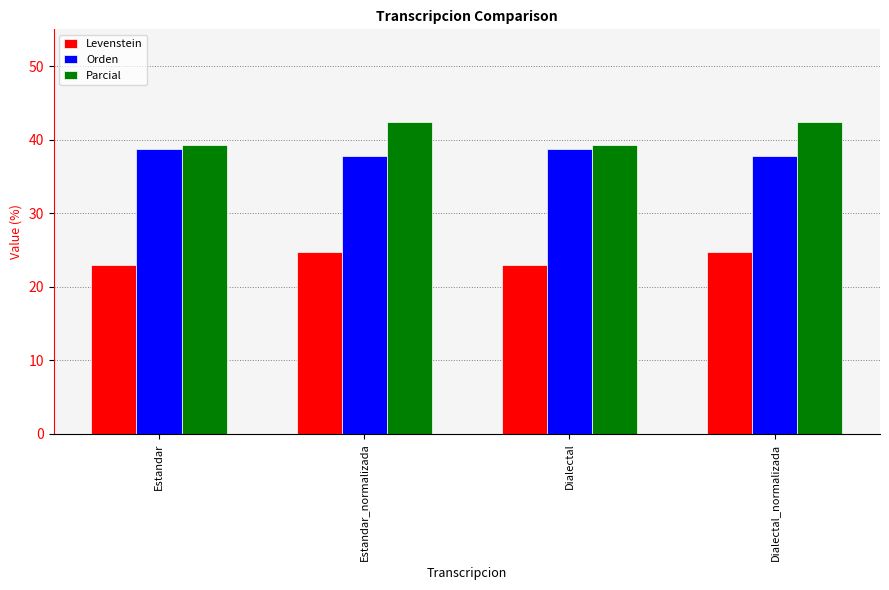

What is the difference between the highest and lowest values at Dialectal?

16.4